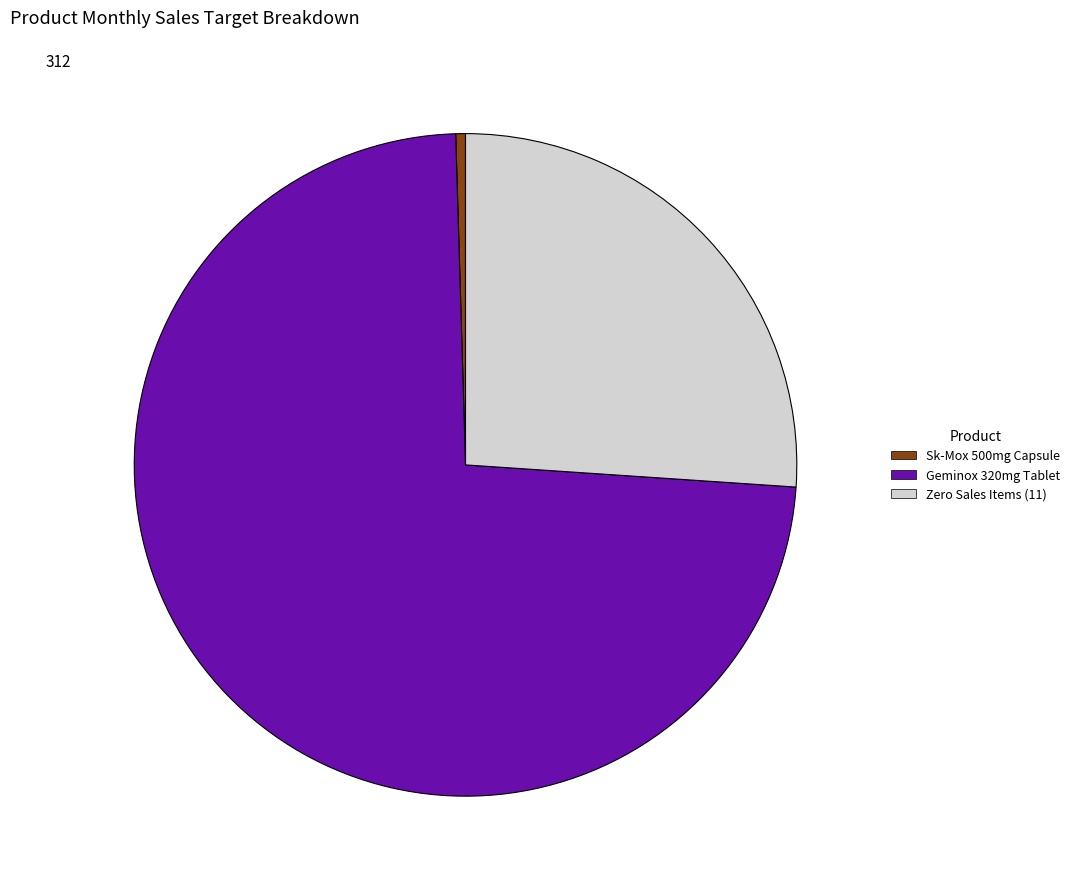

Which slice is the largest?

Geminox 320mg Tablet